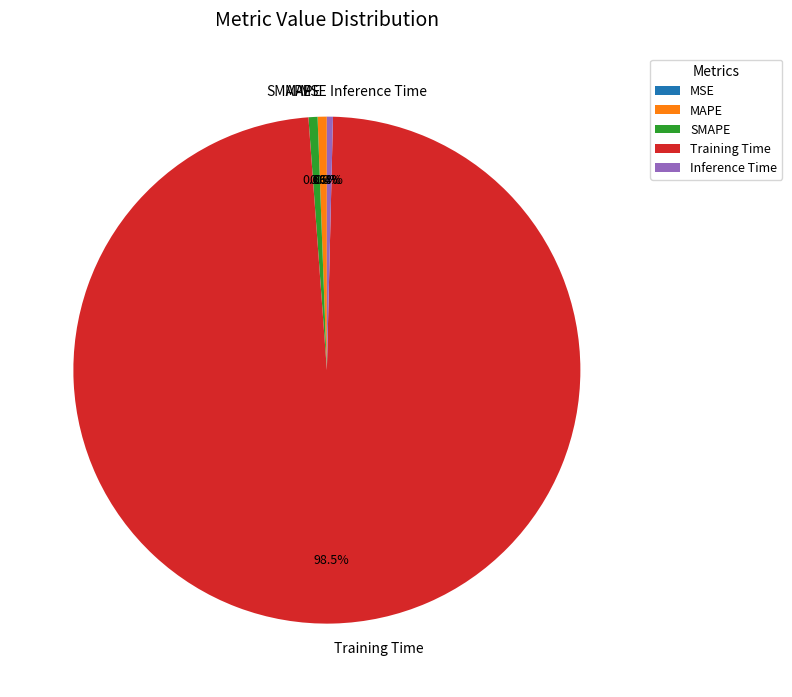

What is the majority slice?

Training Time